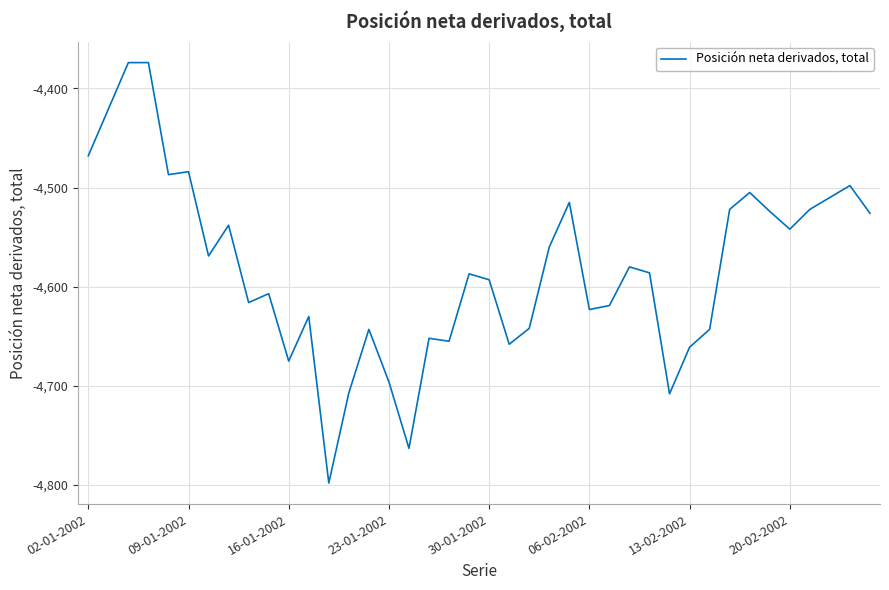

Is this an area chart (filled region under the line)?

No